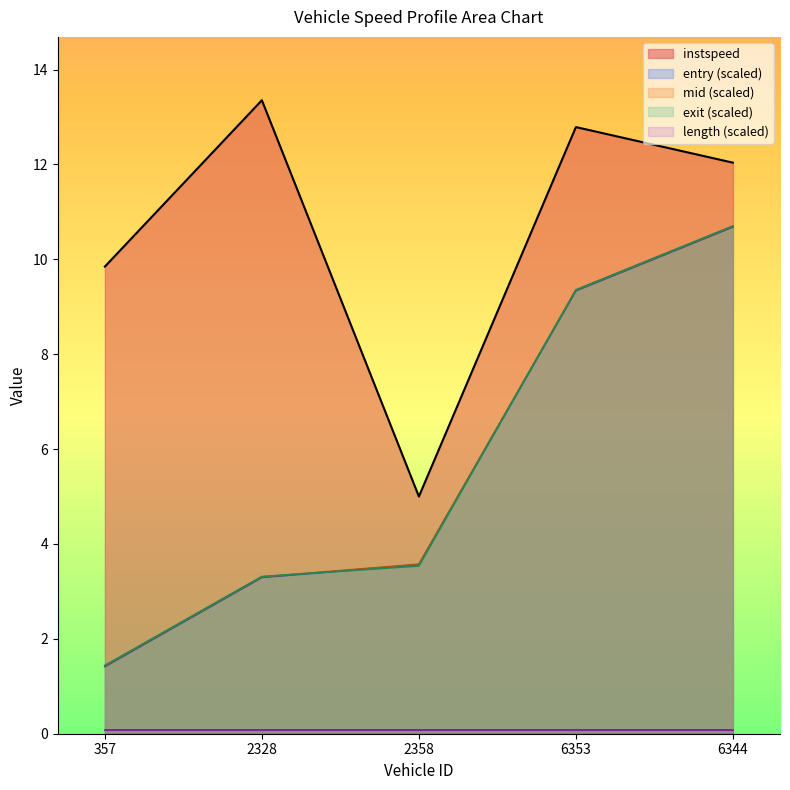

How many lines are shown in the chart?

5